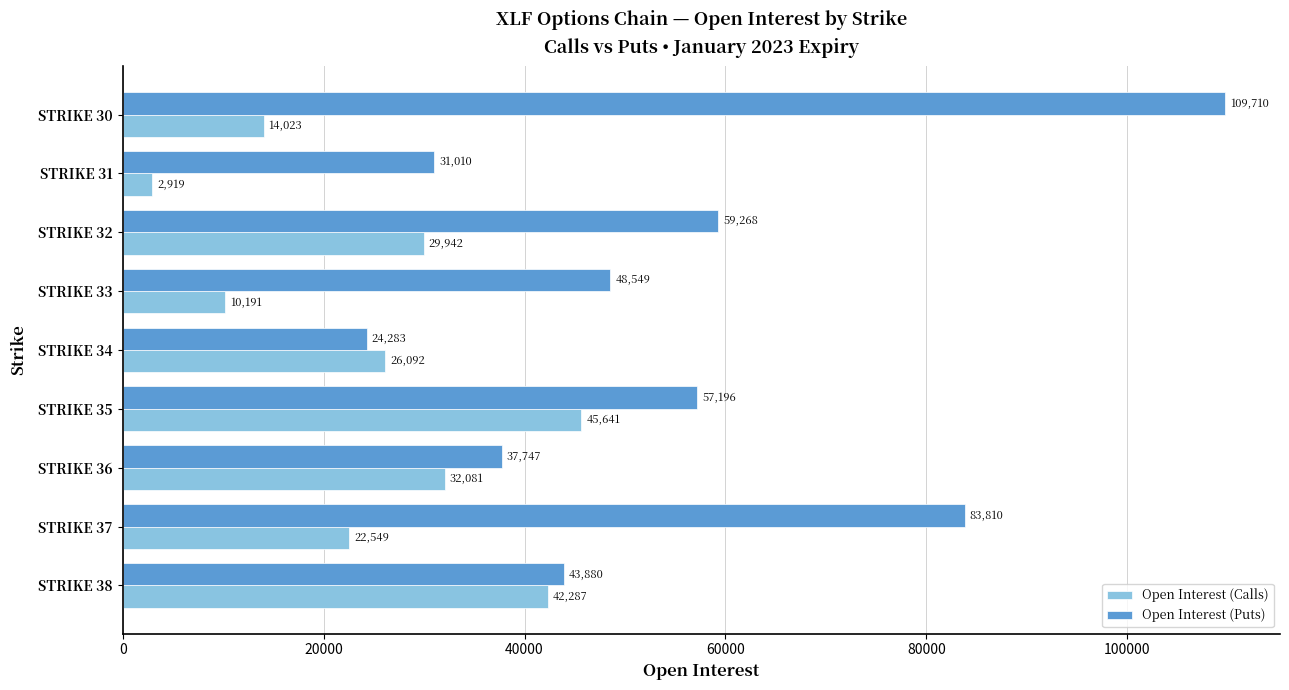

The Open Interest (Puts) series shows 109710 at STRIKE 30. True or false?

True